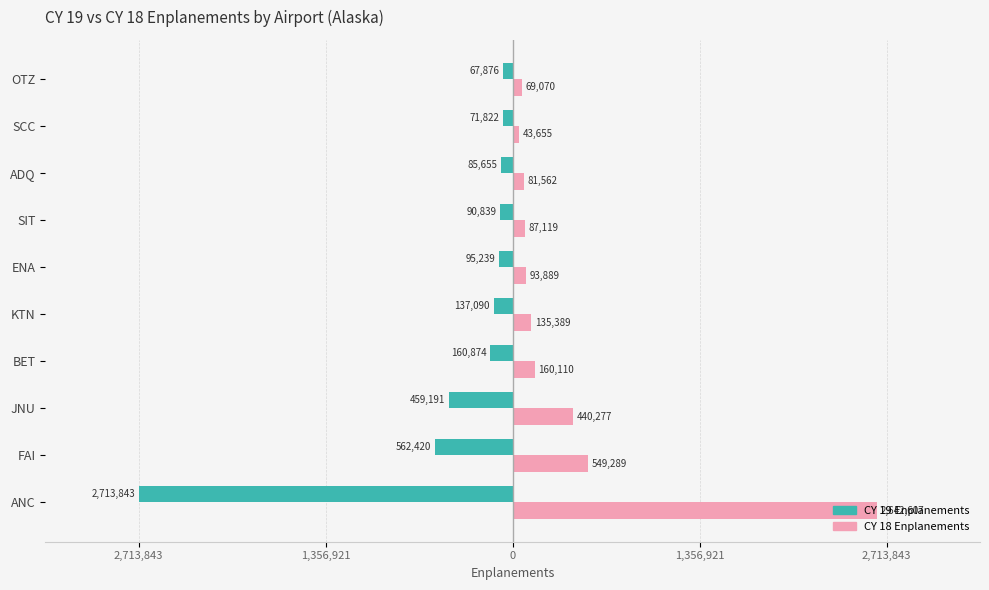

List the series in order of their overall mean, highest first.

CY 18 Enplanements, CY 19 Enplanements